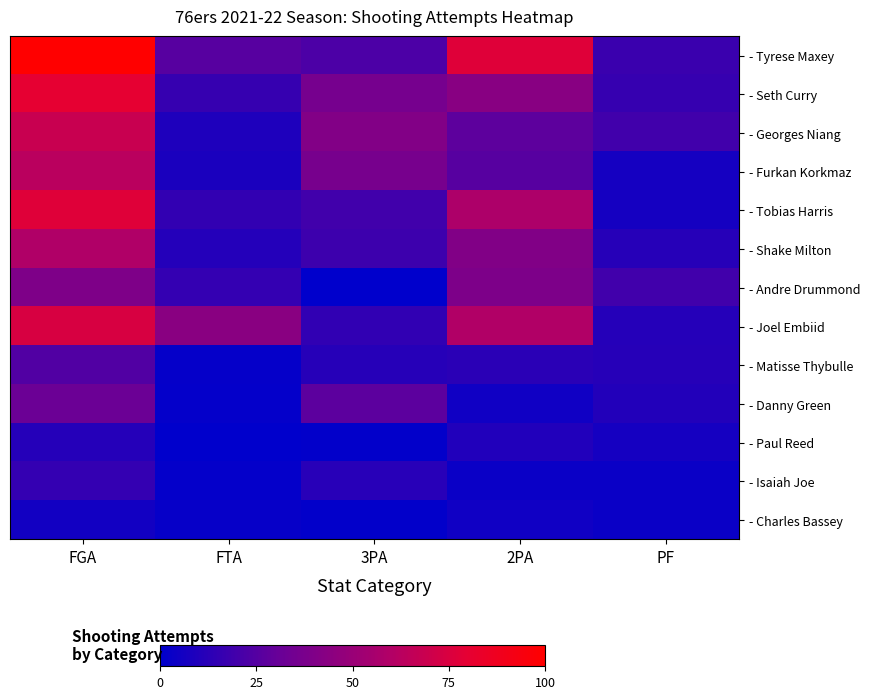

How many data points does each series have?

5